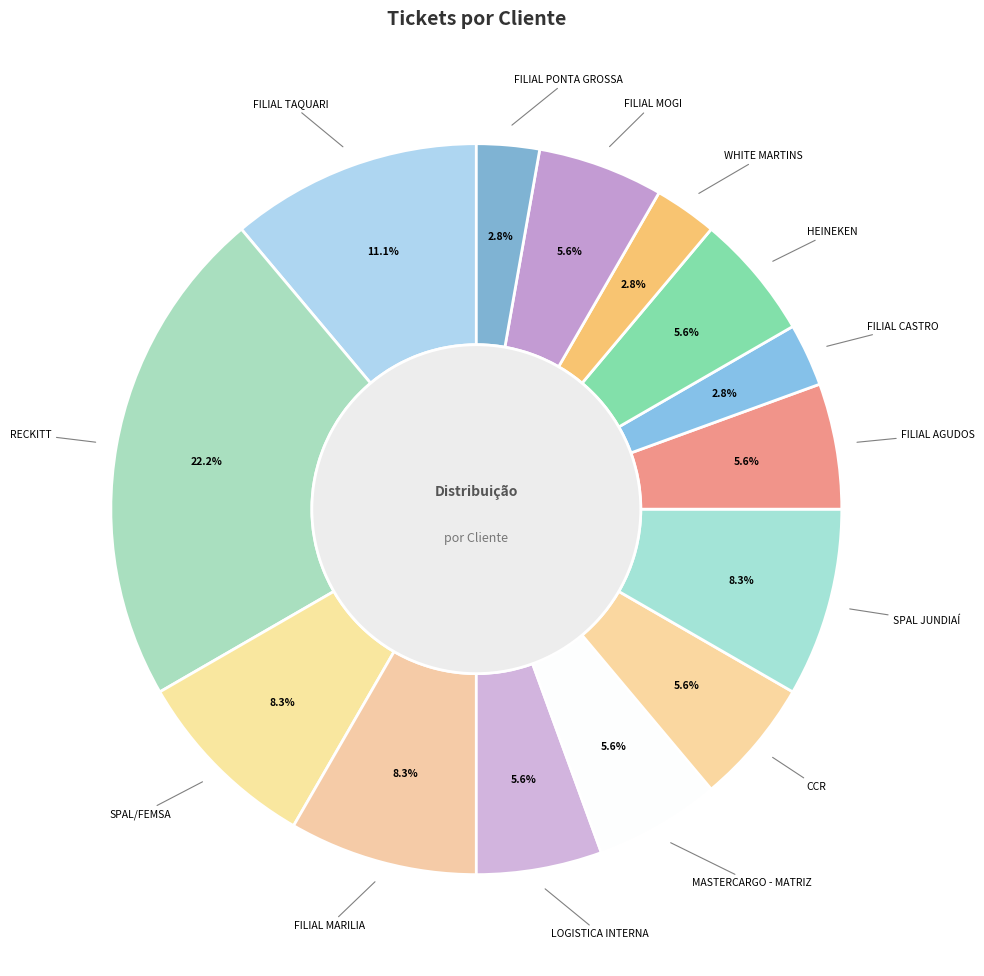

To the nearest percent, what percentage of the pie is LOGISTICA INTERNA?

6%